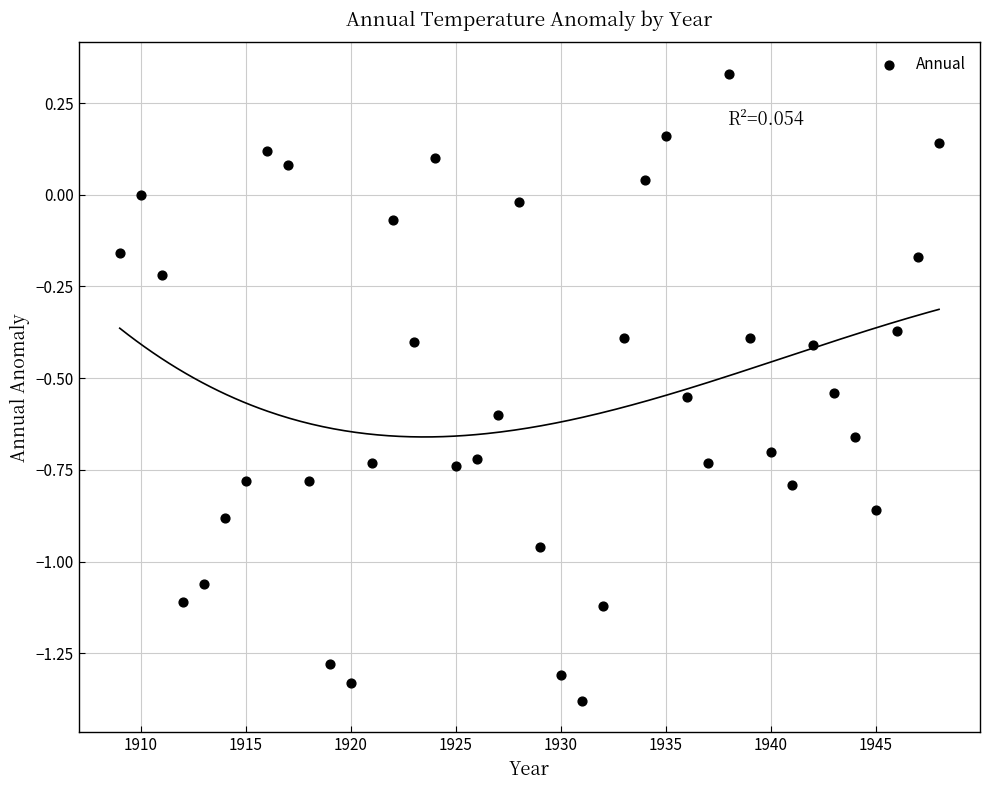

What is the range of X values (max minus min)?

39.0